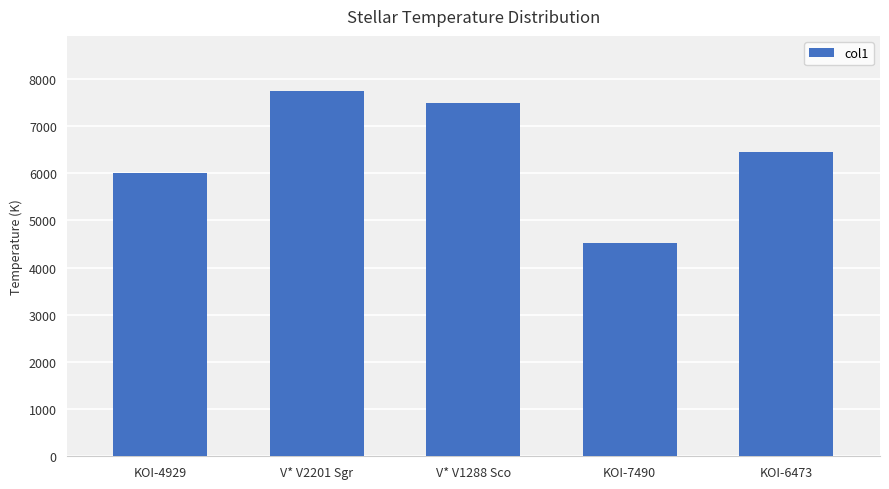

Which has a higher value, KOI-7490 or KOI-6473?

KOI-6473